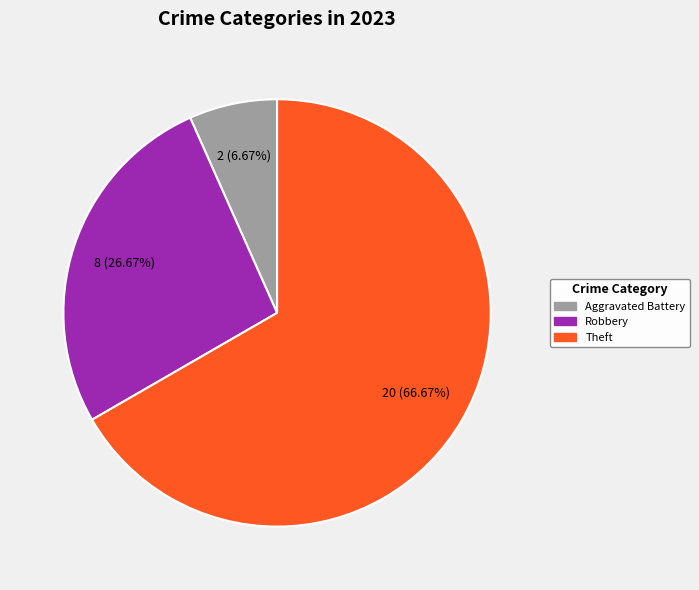

How many slices are in this pie chart?

3